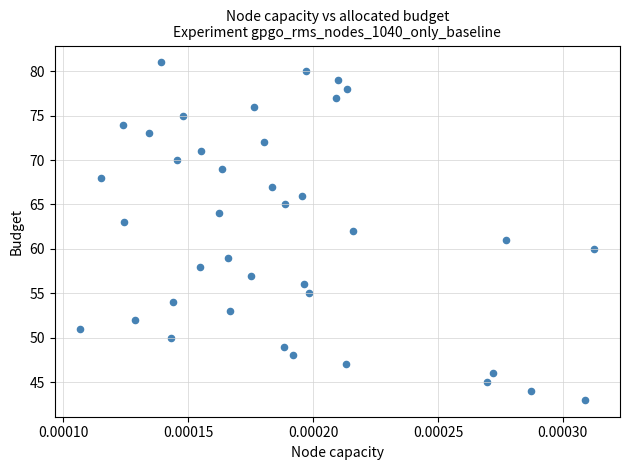

Count the number of points in this scatter plot.

39